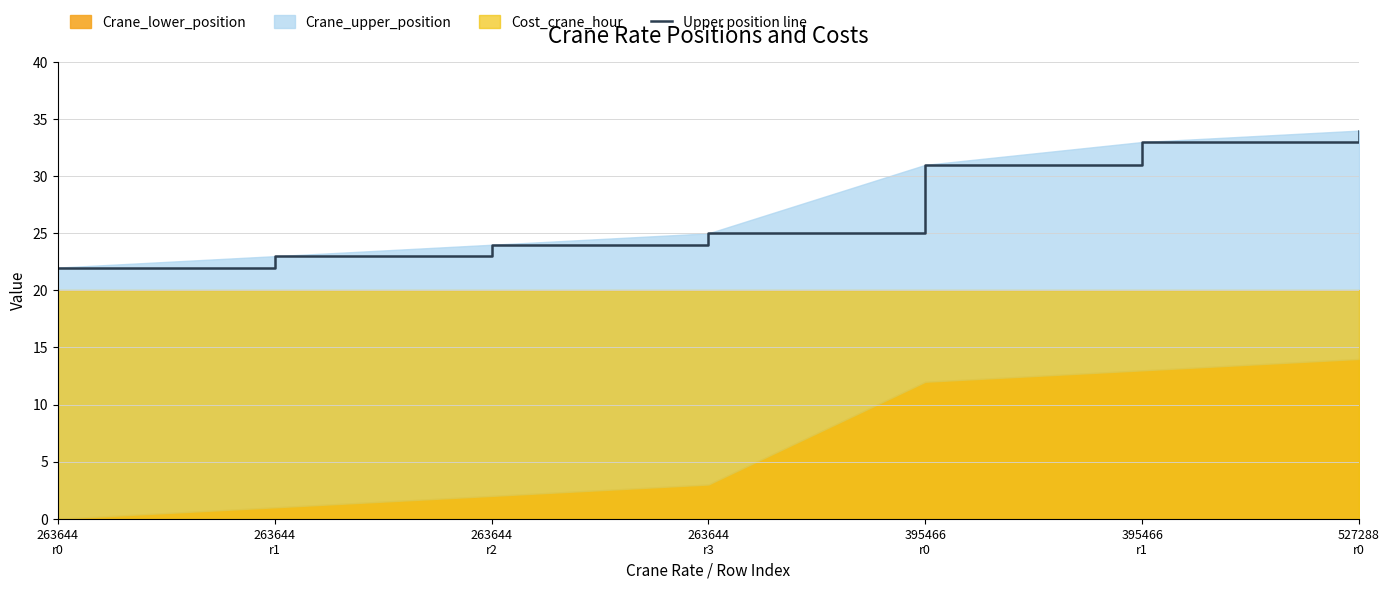

What is the difference between the values at 263644
r3 and 263644
r0?

3